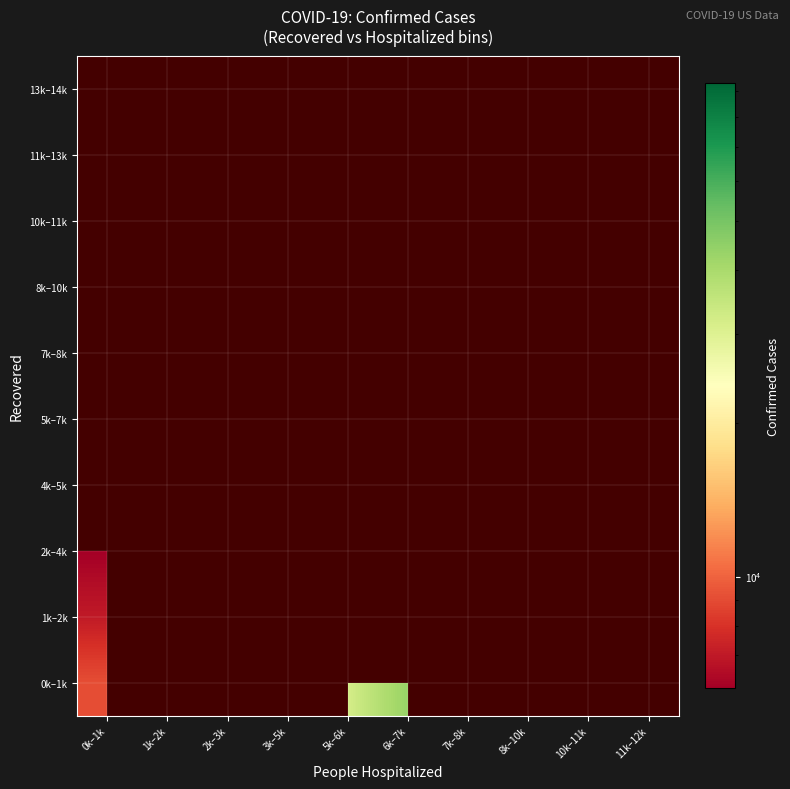

List the series in order of their peak value, lowest first.

1k–2k, 2k–4k, 0k–1k, 4k–5k, 5k–7k, 7k–8k, 8k–10k, 10k–11k, 11k–13k, 13k–14k